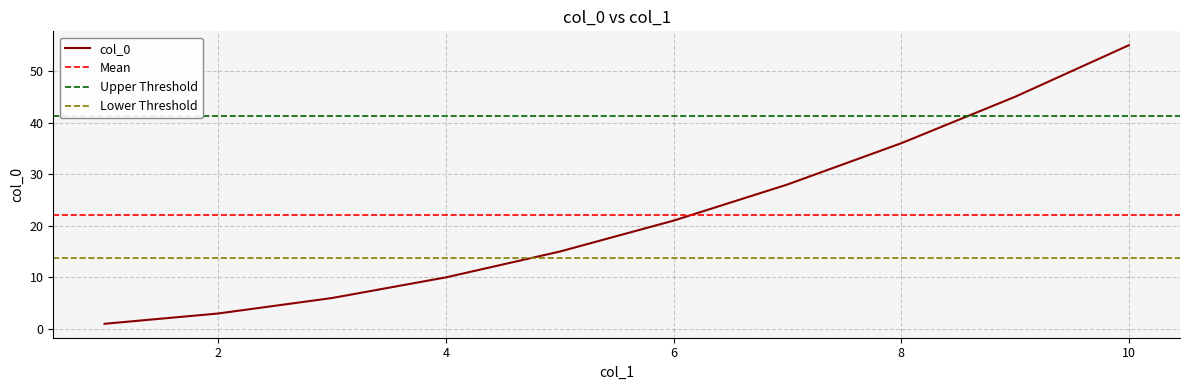

Reading left to right, extract all data points from this chart.

1=1	2=3	3=6	4=10	5=15	6=21	7=28	8=36	9=45	10=55